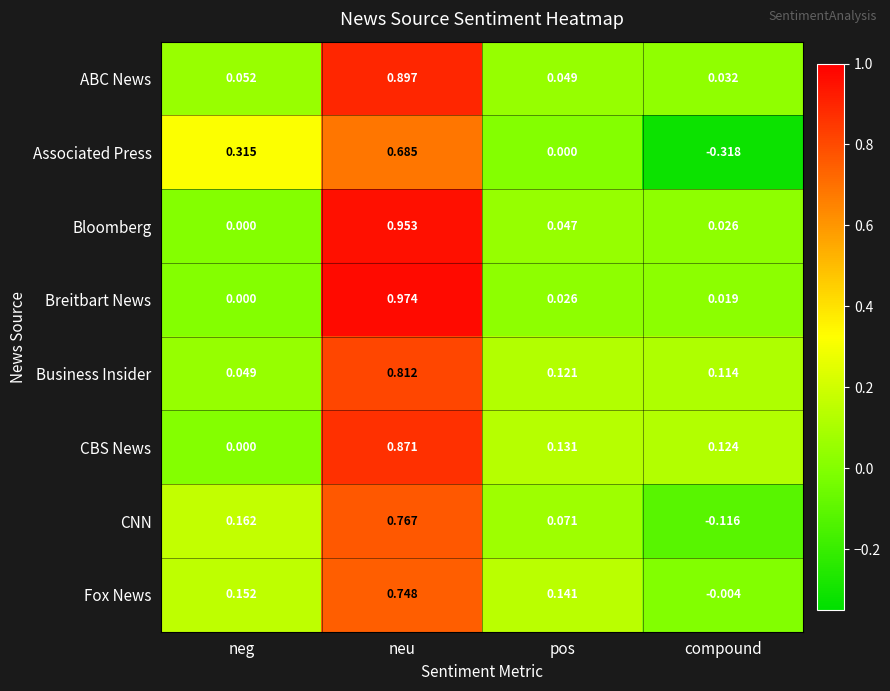

Which category has the lowest value across all series?

compound